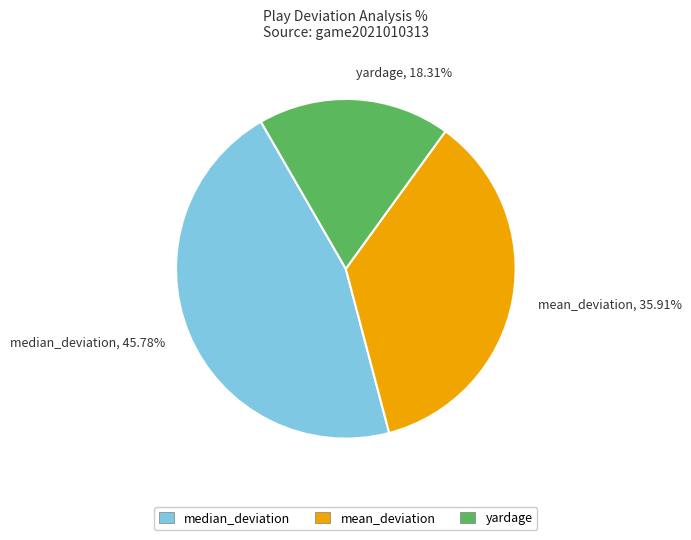

To the nearest percent, what is the difference between the yardage and mean_deviation slice percentages?

18%